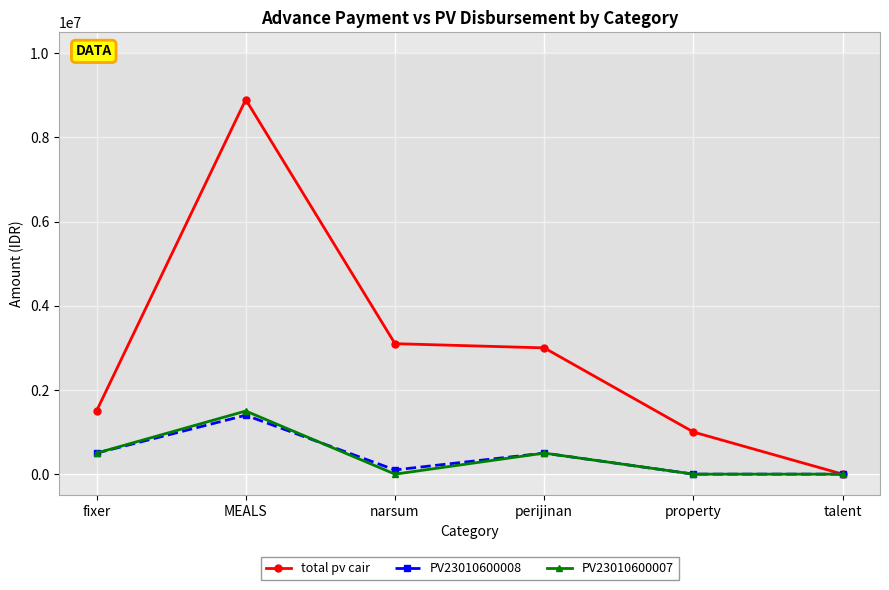

Which series has the largest range (max minus min)?

total pv cair